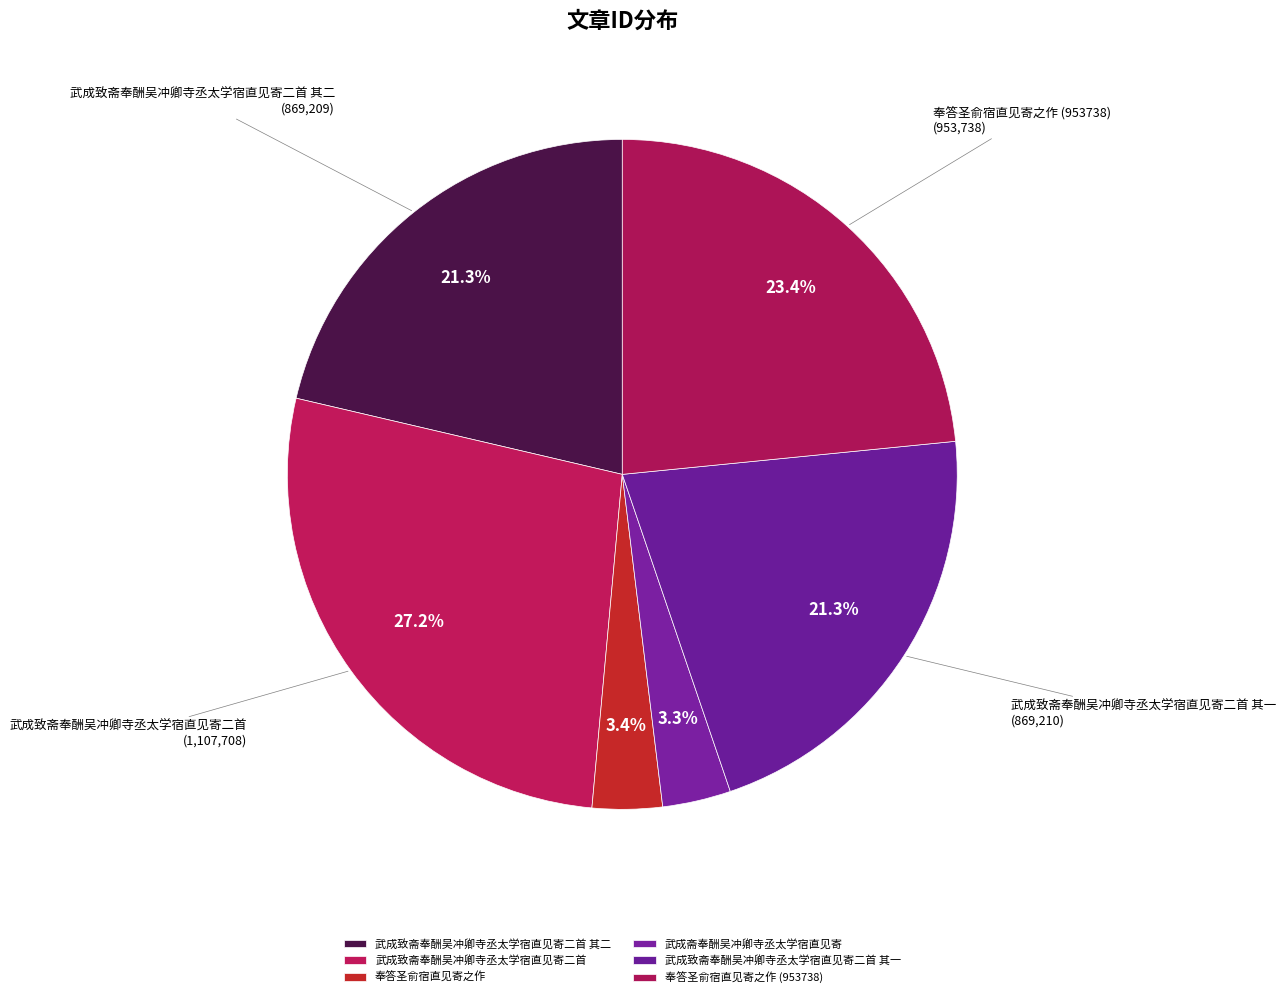

Does any single category account for the majority?

No